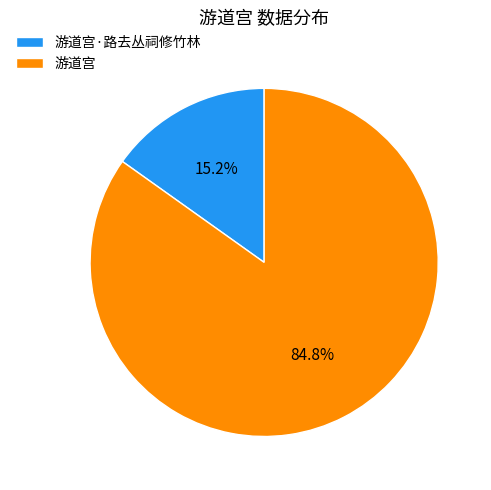

Is it true that 游道宫·路去丛祠修竹林 is 3% of the pie?

False